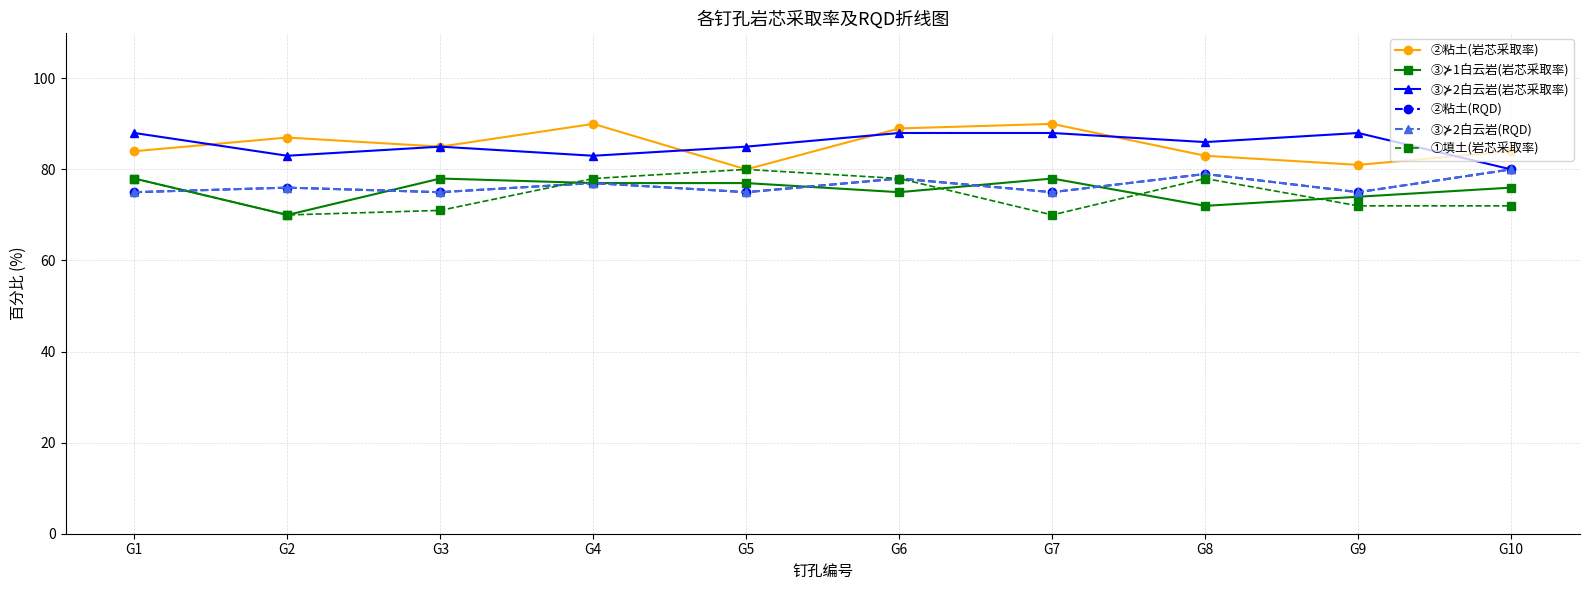

Reading left to right, extract all data points from this chart.

②粘土(岩芯采取率): G1=84	G2=87	G3=85	G4=90	G5=80	G6=89	G7=90	G8=83	G9=81	G10=84
③⊁1白云岩(岩芯采取率): G1=78	G2=70	G3=78	G4=77	G5=77	G6=75	G7=78	G8=72	G9=74	G10=76
③⊁2白云岩(岩芯采取率): G1=88	G2=83	G3=85	G4=83	G5=85	G6=88	G7=88	G8=86	G9=88	G10=80
②粘土(RQD): G1=75	G2=76	G3=75	G4=77	G5=75	G6=78	G7=75	G8=79	G9=75	G10=80
③⊁2白云岩(RQD): G1=75	G2=76	G3=75	G4=77	G5=75	G6=78	G7=75	G8=79	G9=75	G10=80
①填土(岩芯采取率): G1=78	G2=70	G3=71	G4=78	G5=80	G6=78	G7=70	G8=78	G9=72	G10=72